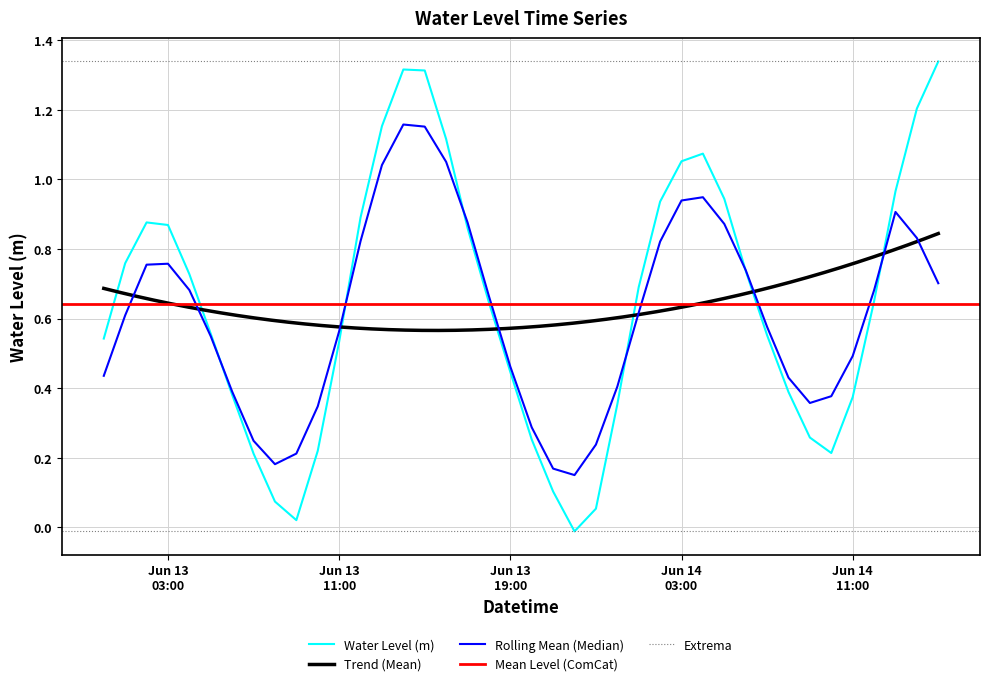

Which has a higher value, 2024-06-13 01:00:00 or 2024-06-13 16:00:00?

2024-06-13 16:00:00